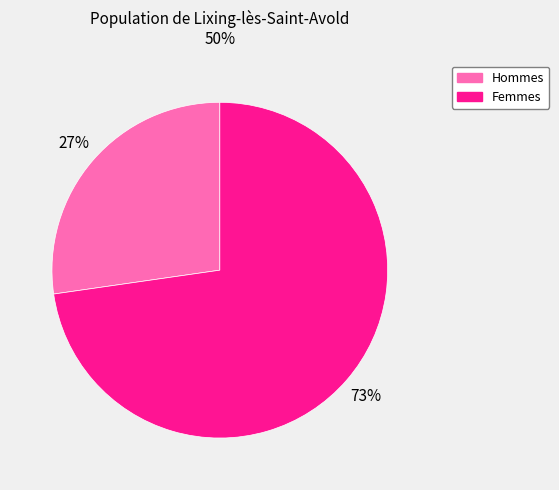

Is it true that Femmes is 62% of the pie?

False